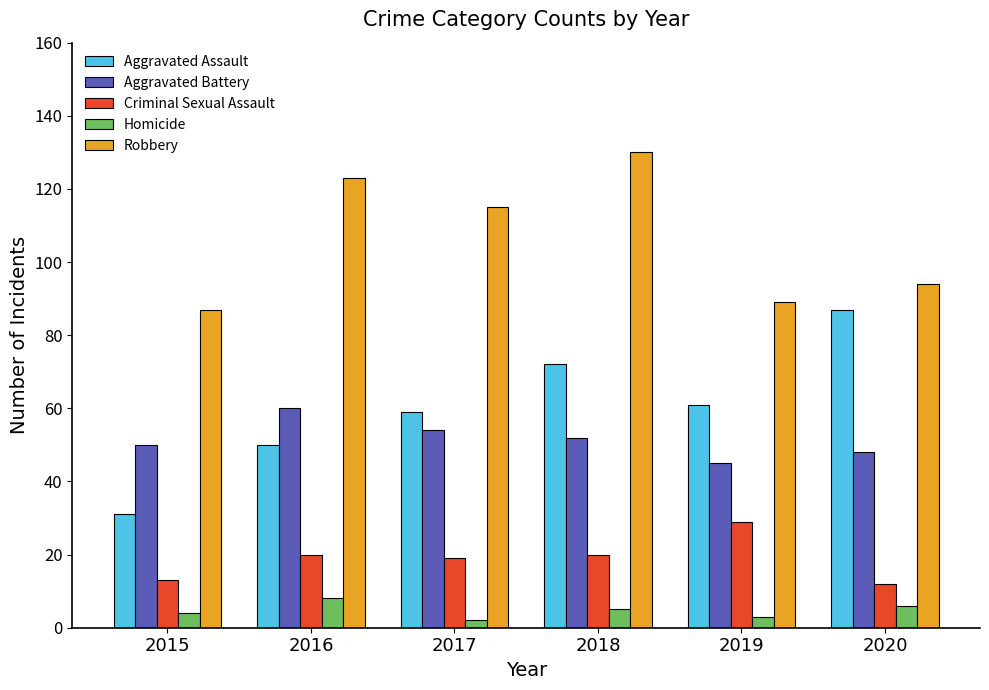

At 2019, list the series in order from largest to smallest.

Robbery, Aggravated Assault, Aggravated Battery, Criminal Sexual Assault, Homicide